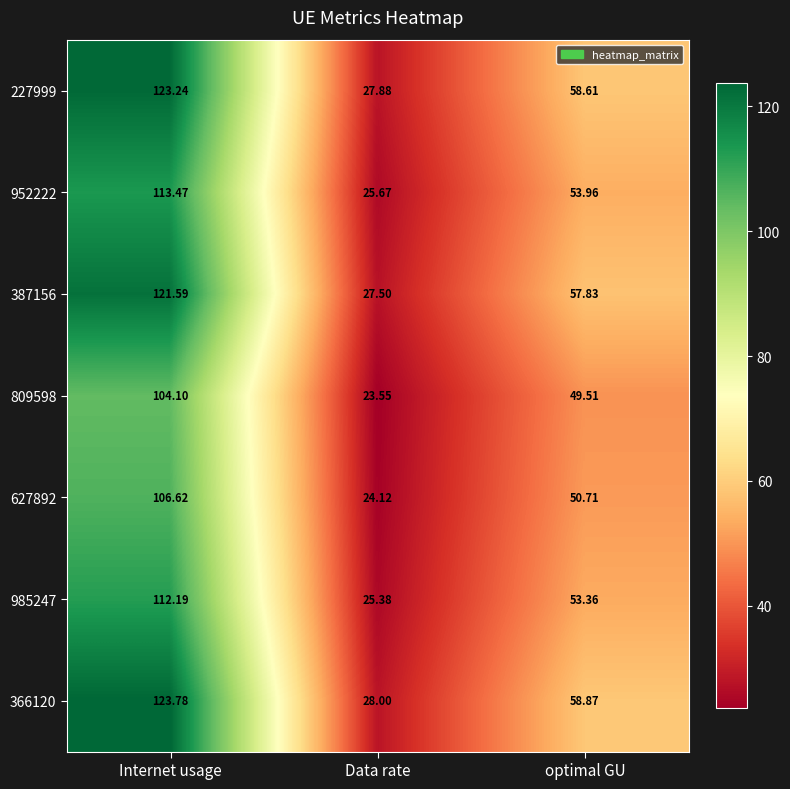

At which category is the sum across all series the highest?

Internet usage